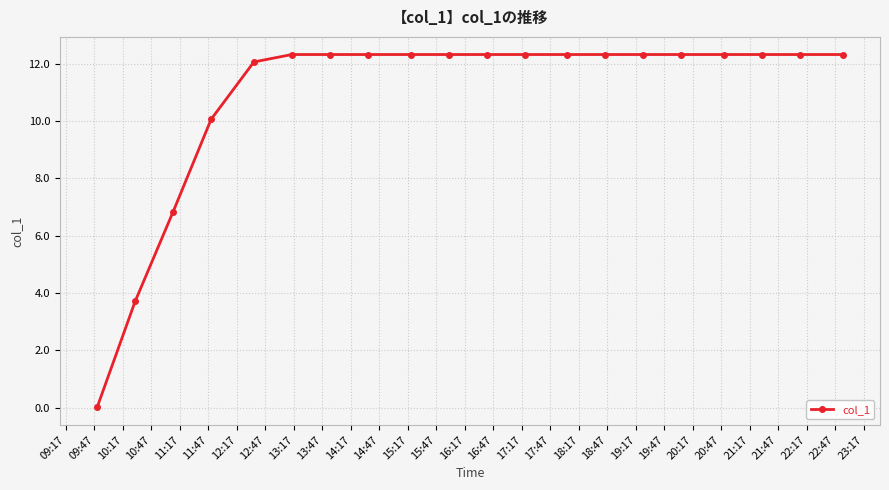

Does the chart have visible grid lines?

Yes